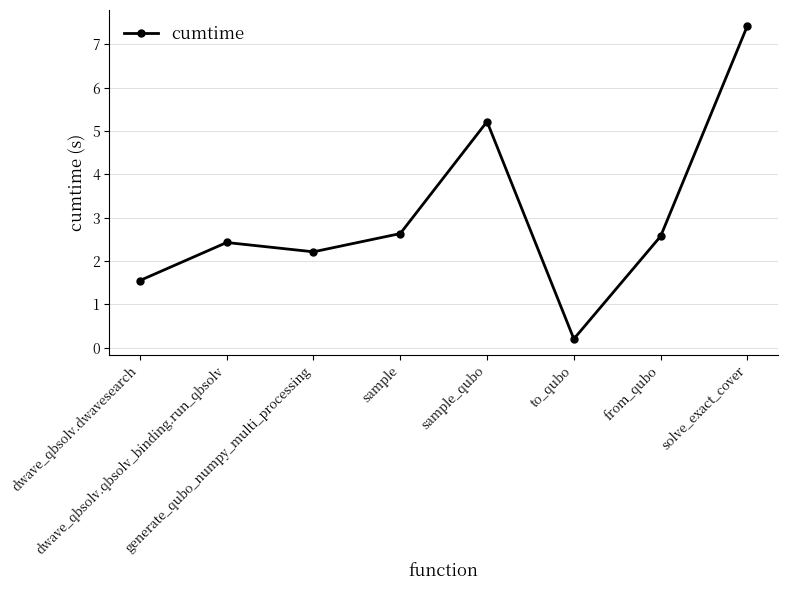

What is the value of the 7th point from the left?

2.6